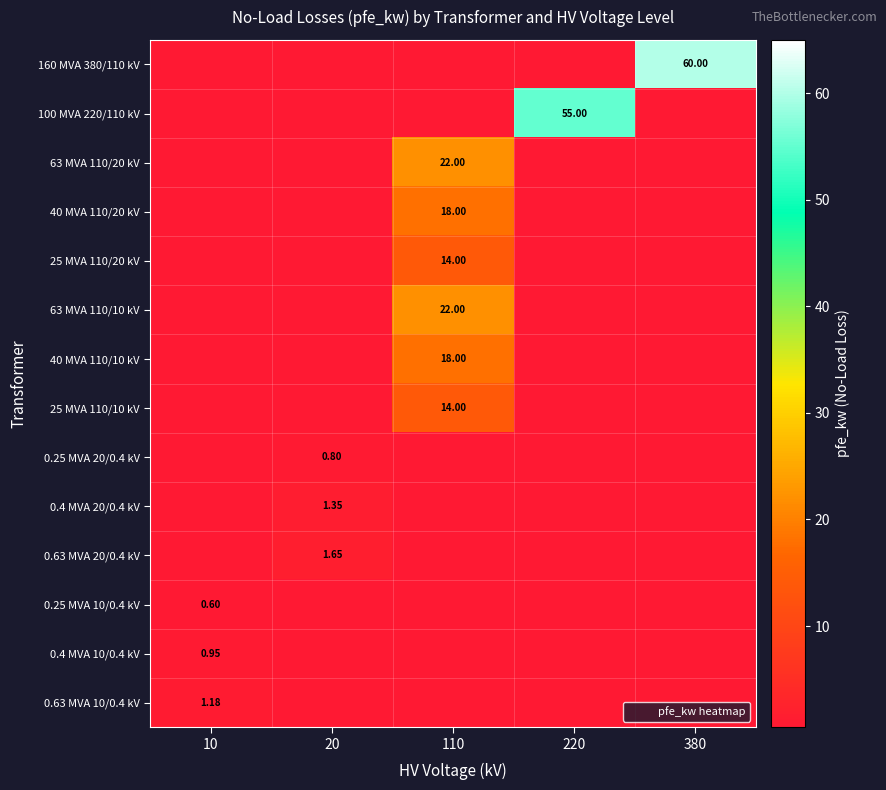

List the labels in order of 63 MVA 110/20 kV value, smallest first.

10, 20, 220, 380, 110